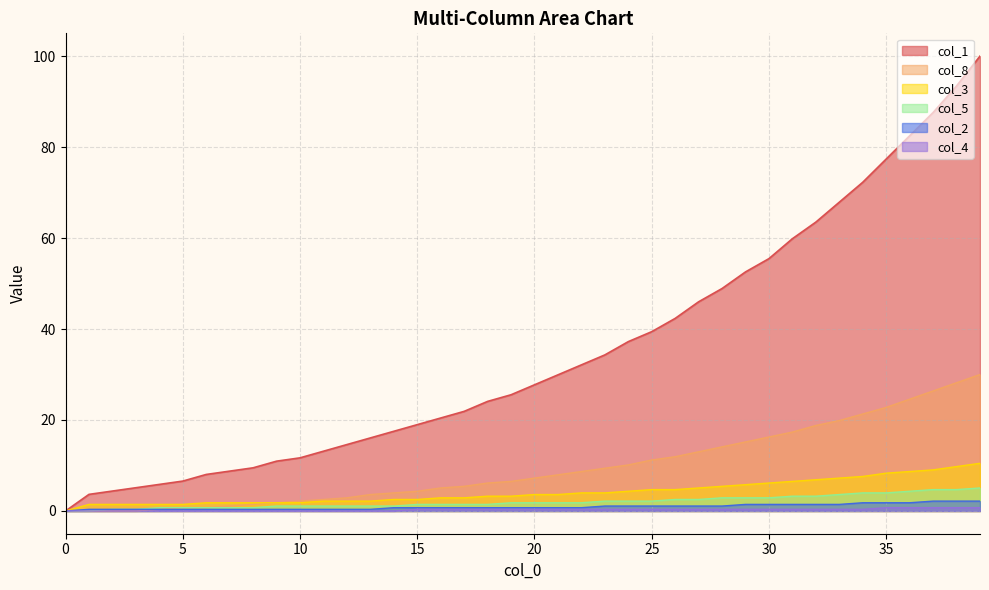

What is the difference between the second highest and minimum values in the col_5 series?

4.7